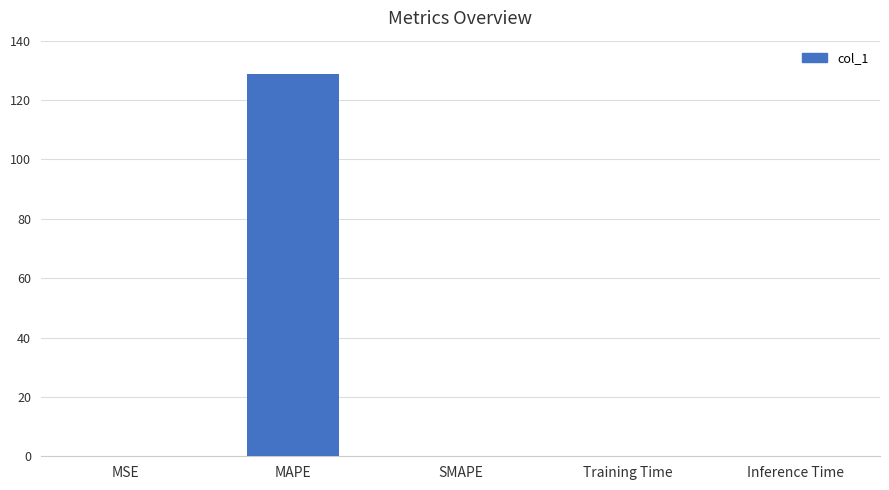

What is the sum of all values?

128.9